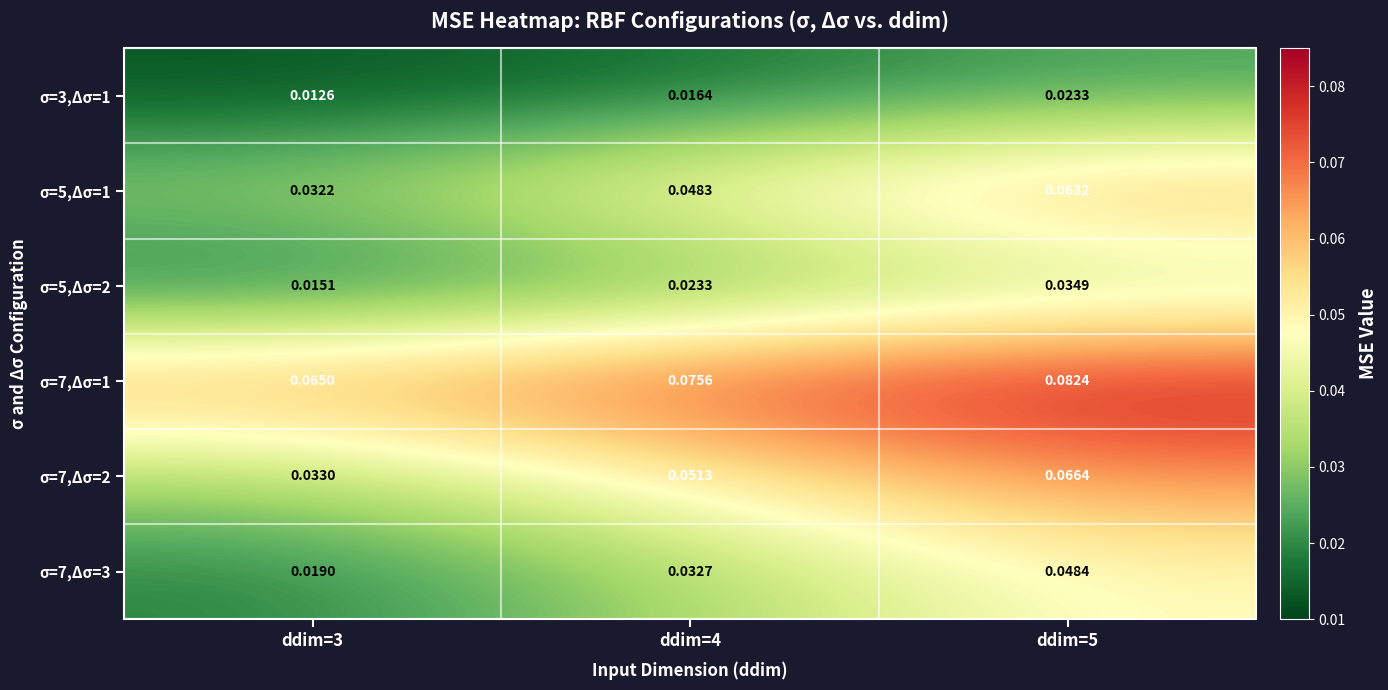

How many distinct data groups are displayed?

6